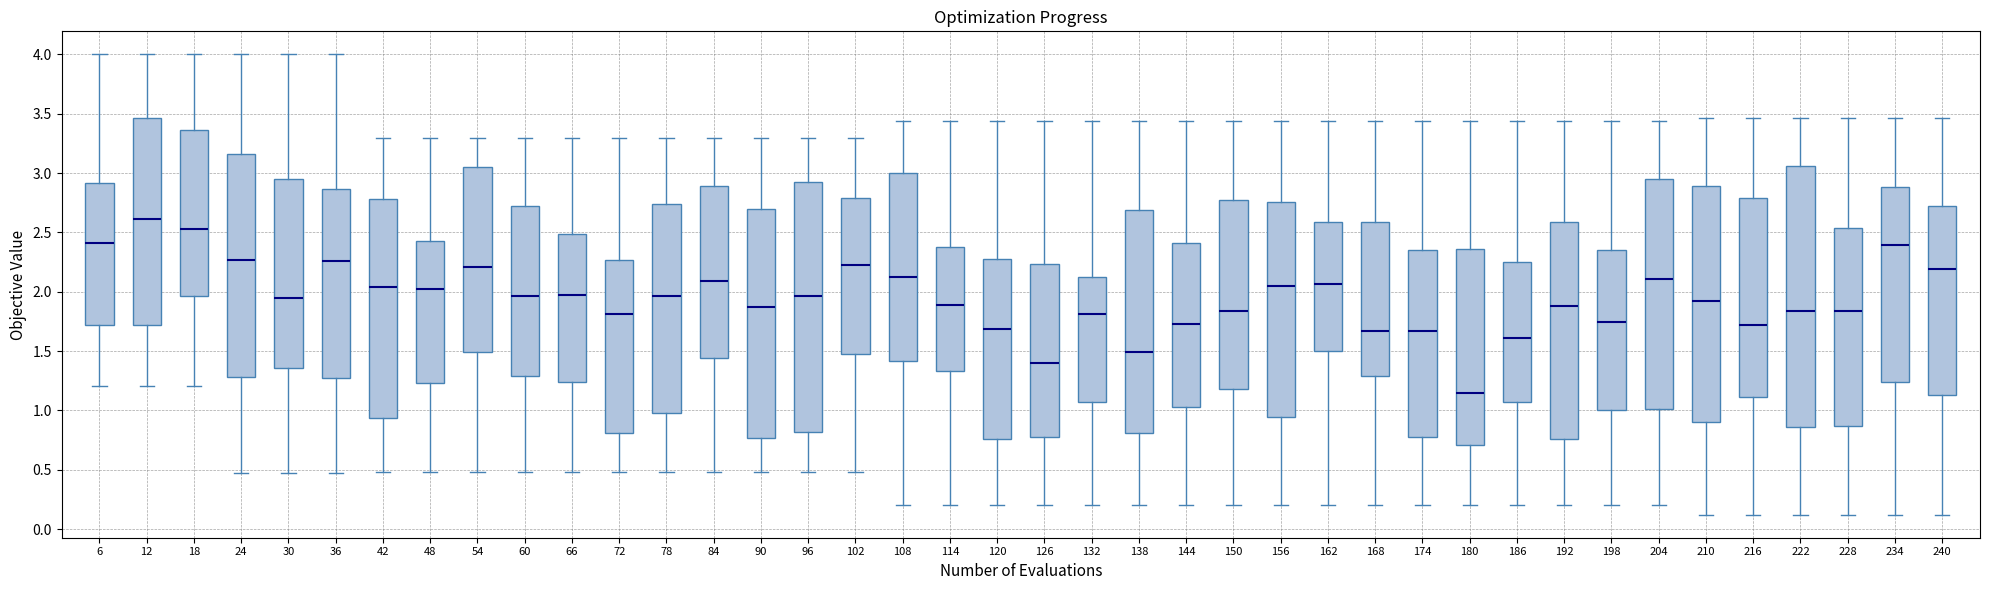

Where does the lower whisker of the box at x = 84 end on the y-axis? The values are not printed on the chart, so give them approximately, as read against the axis.

0.50